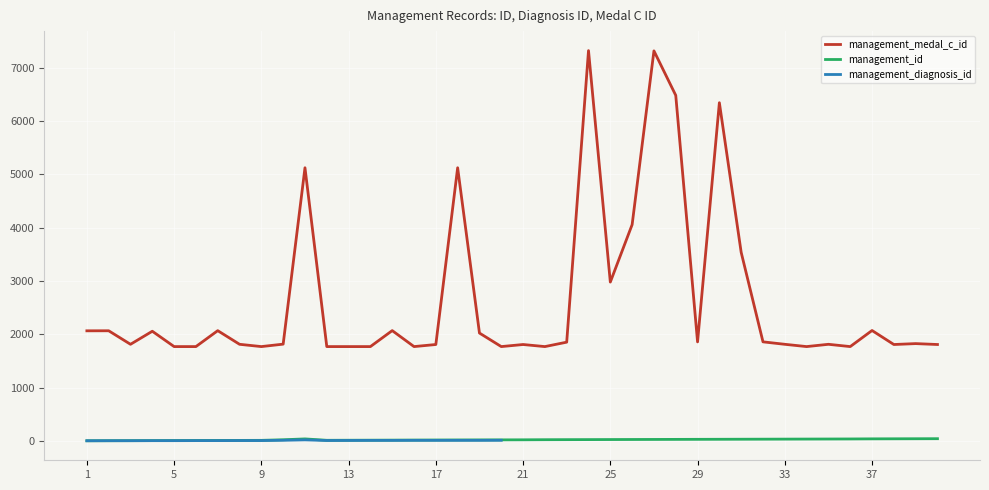

True or false: management_id and management_medal_c_id intersect in this chart.

False